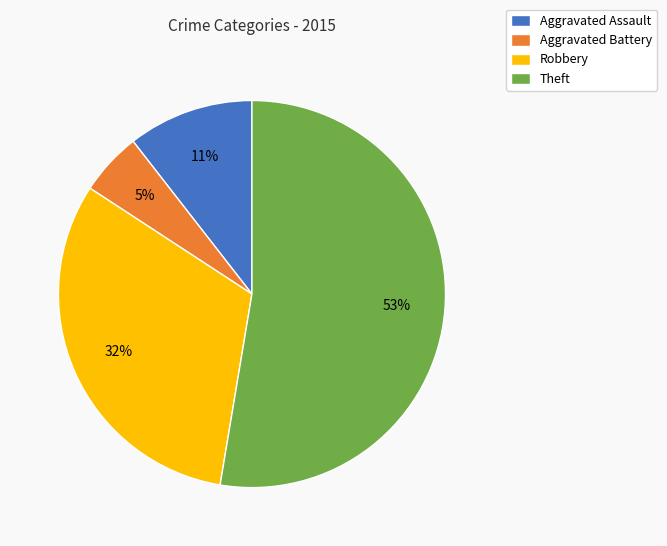

Which slice is the largest?

Theft